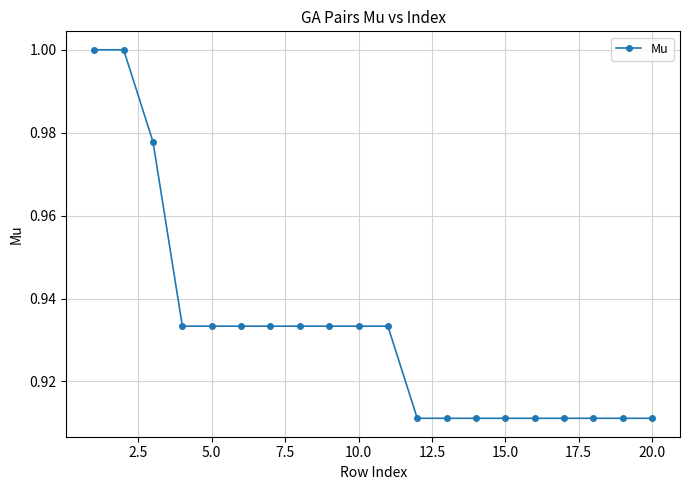

What is the sum of all values?

18.6